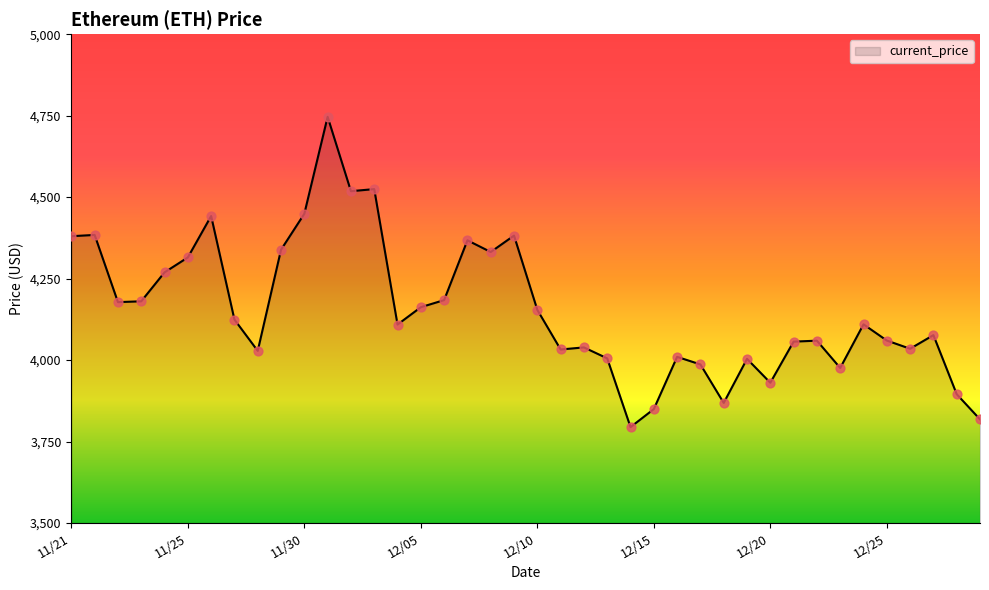

What is the difference between the maximum and minimum values?

952.1